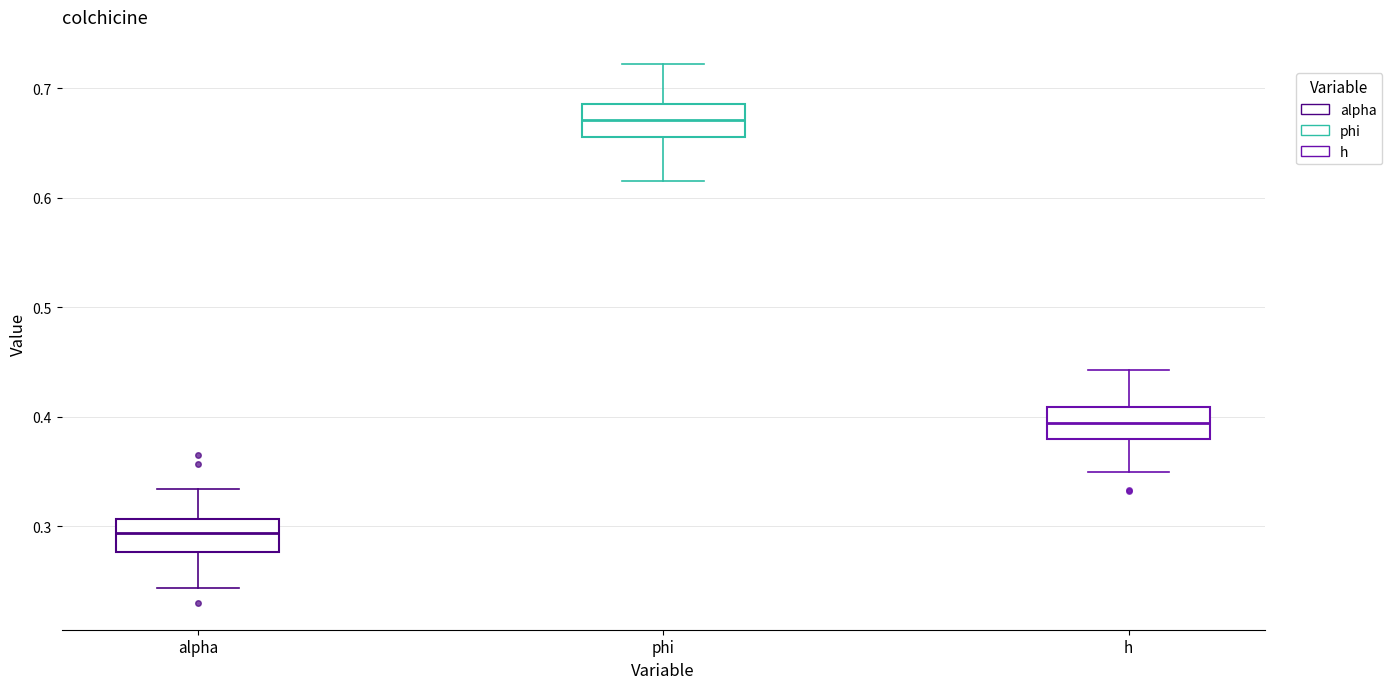

Which box's median line is the highest?

phi